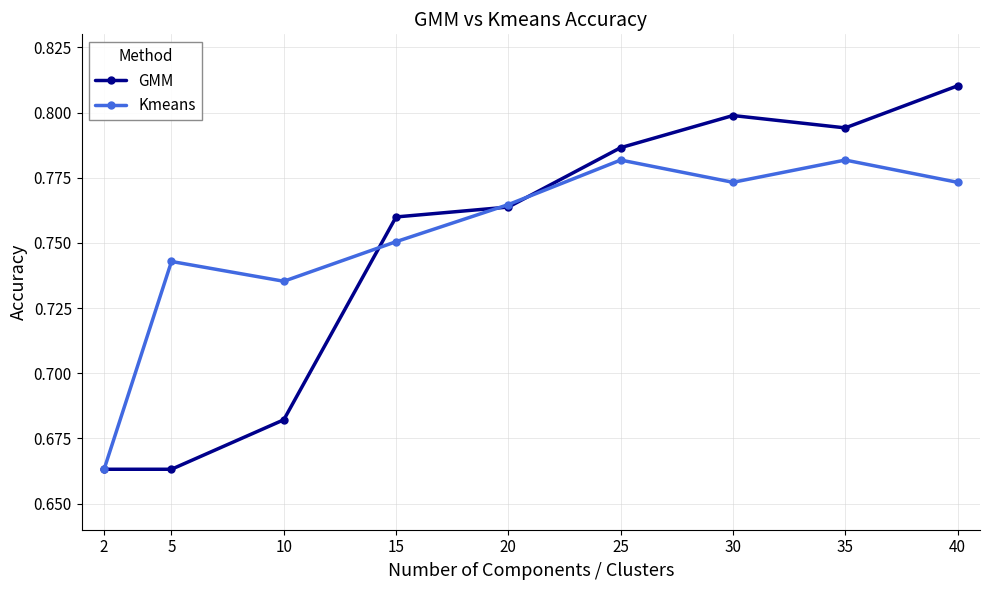

Which series has the largest total across all categories?

Kmeans